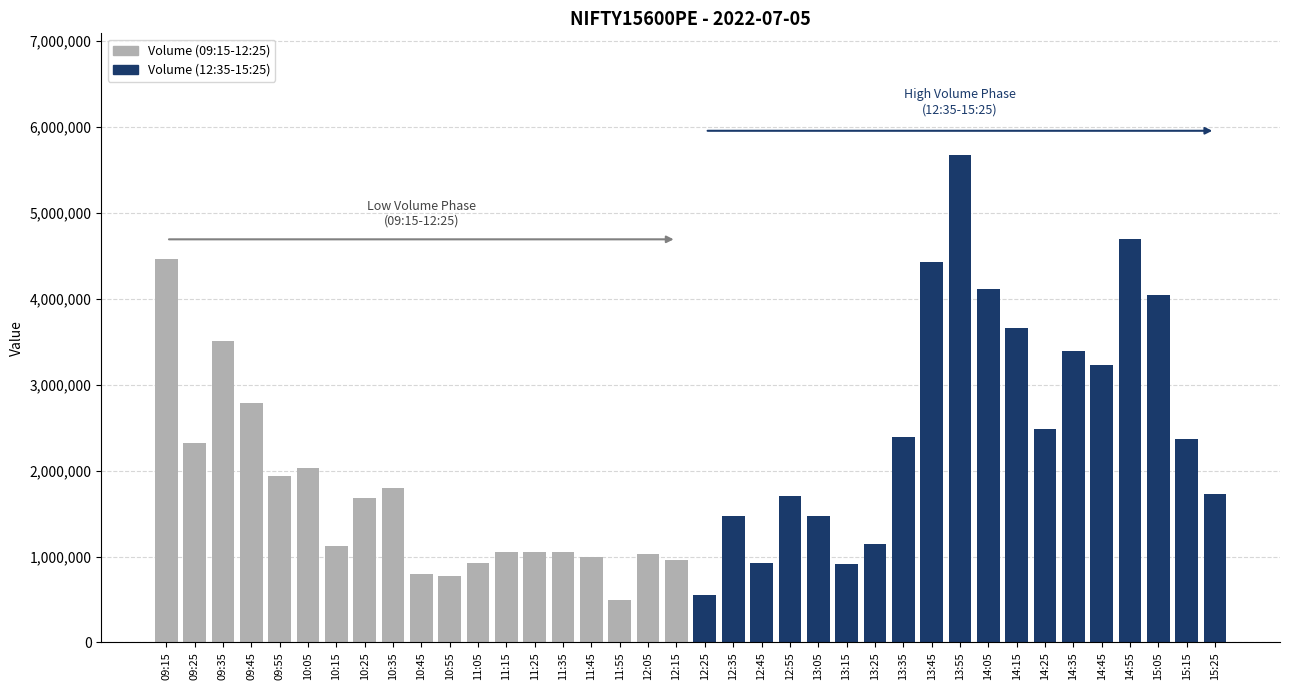

At which label does Volume (09:15-12:25) reach its minimum?

11:55